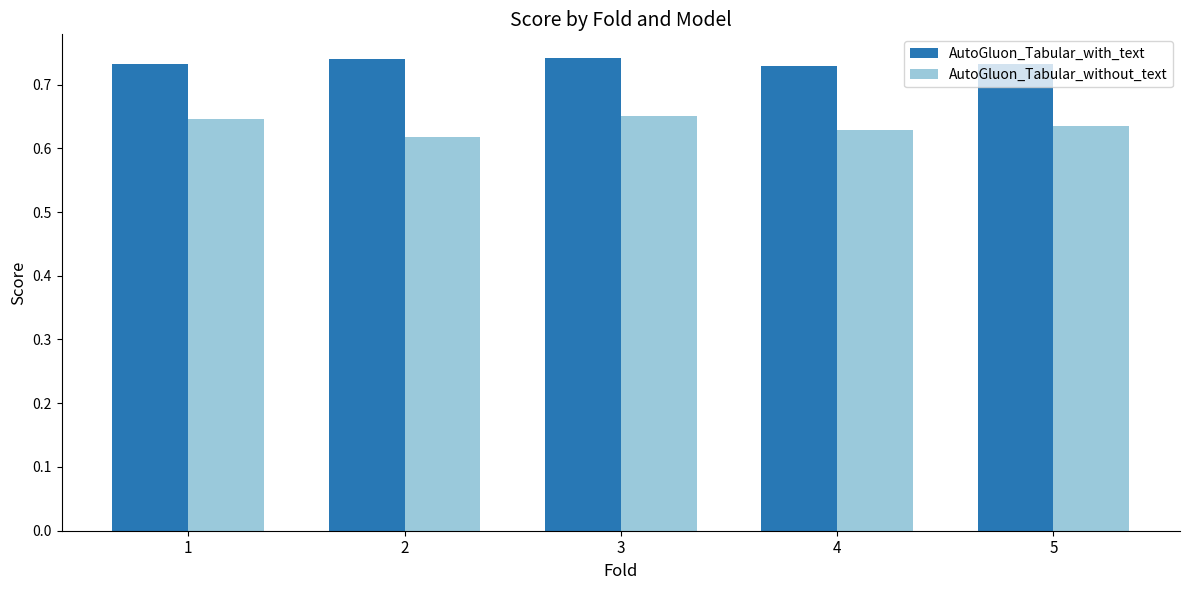

Count the AutoGluon_Tabular_with_text values in the range 0 to 1.

5